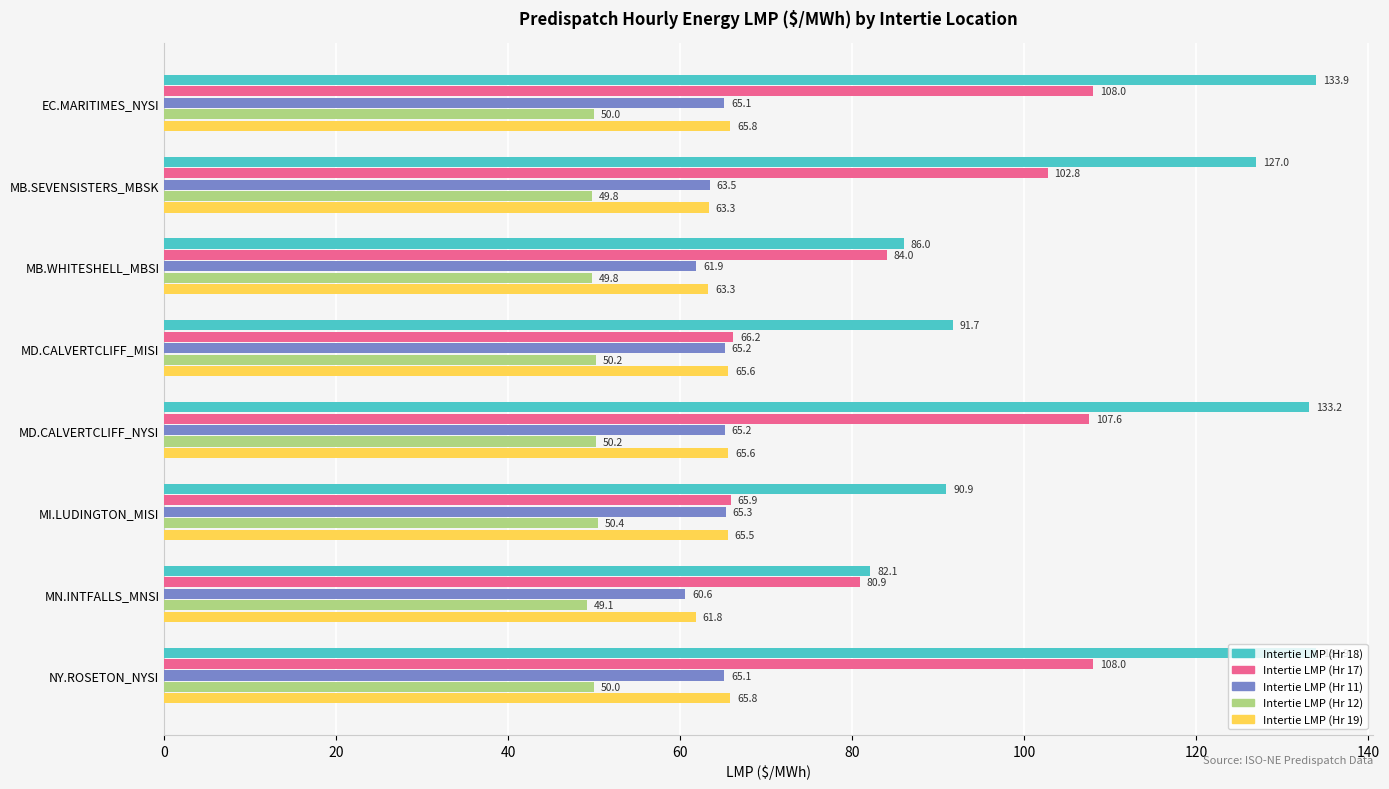

Which series has the largest range (max minus min)?

Intertie LMP (Hr 18)